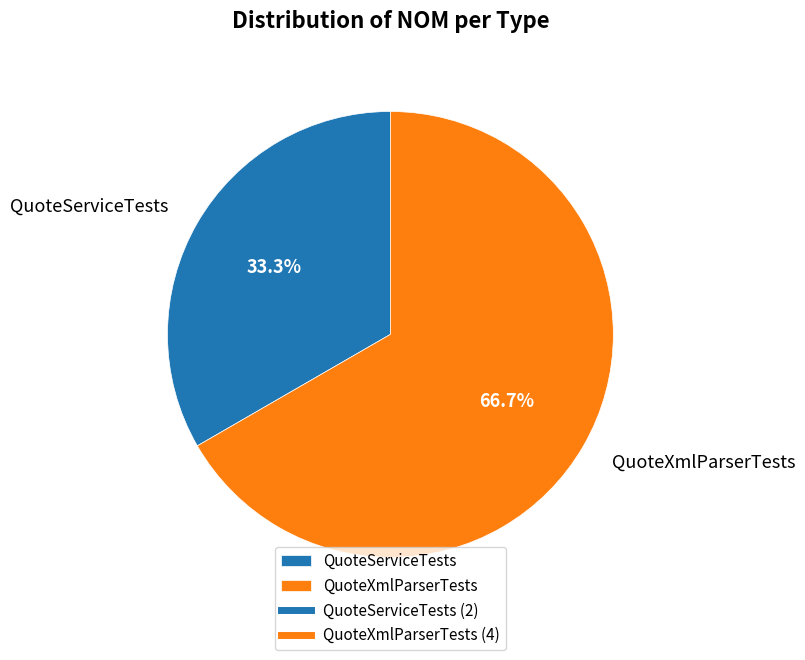

Which slice is the largest?

QuoteXmlParserTests